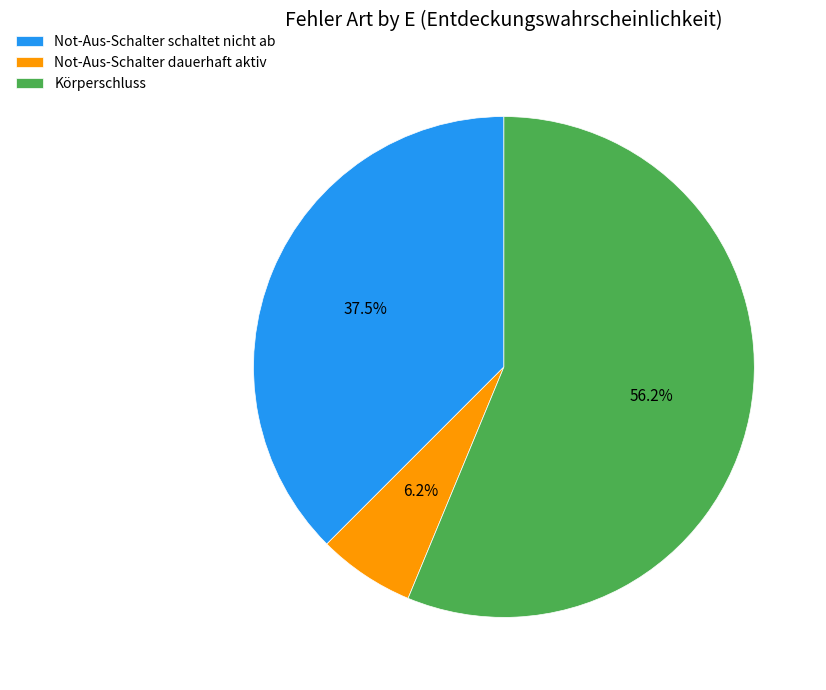

What is the majority slice?

Körperschluss